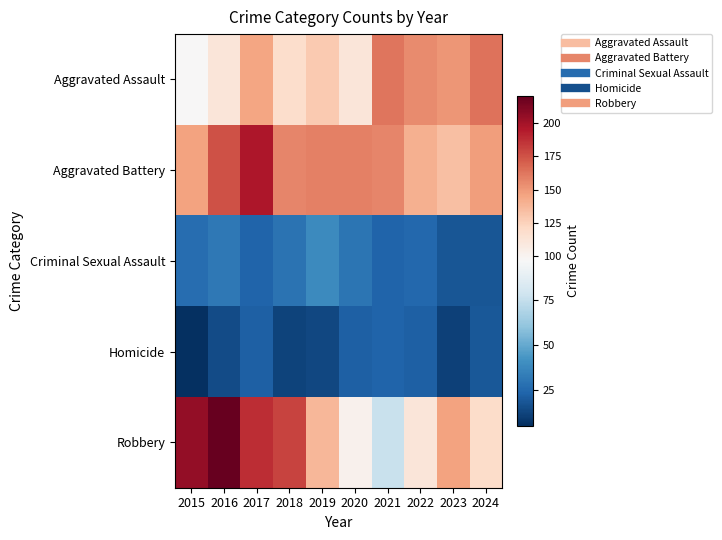

Which series has the largest total across all categories?

Aggravated Battery